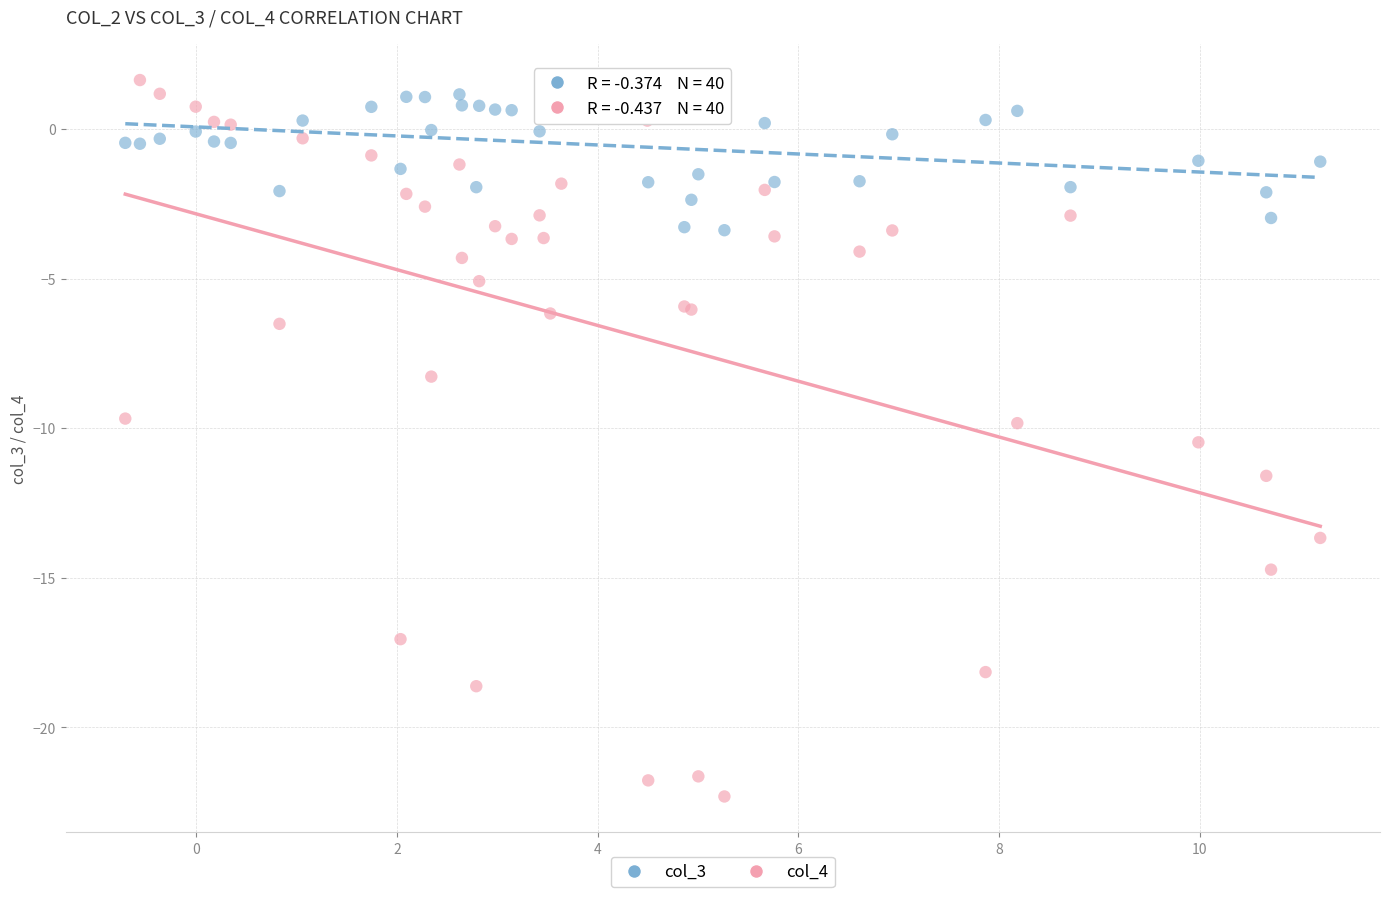

Which series contains the lowest Y value?

col_4